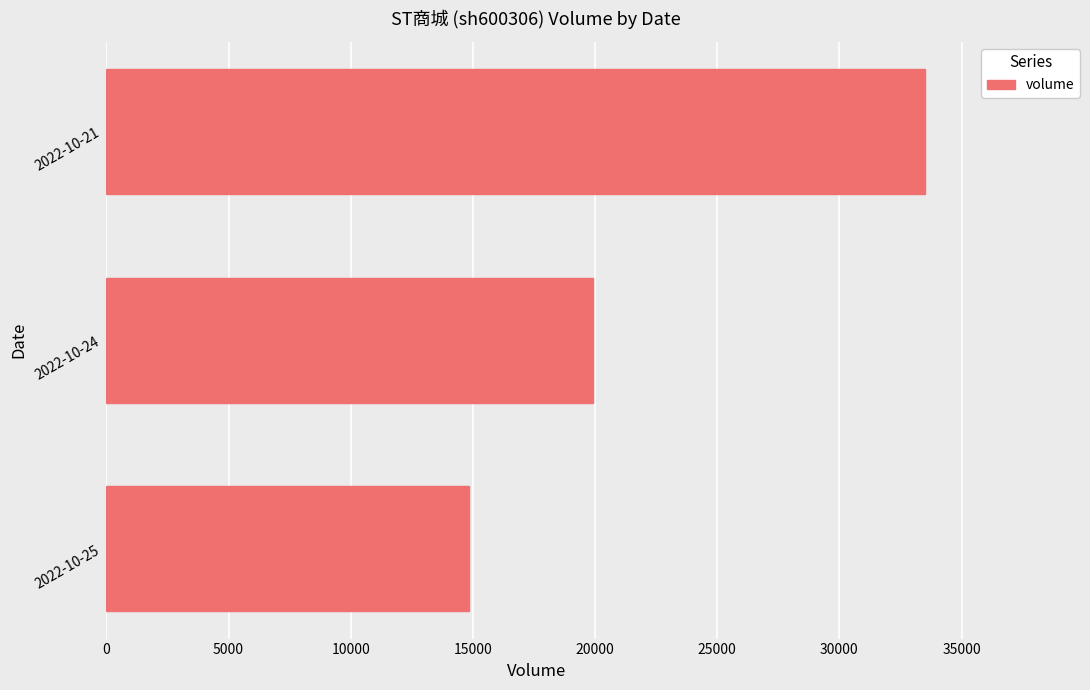

At which category does the chart reach its peak across all series?

2022-10-21